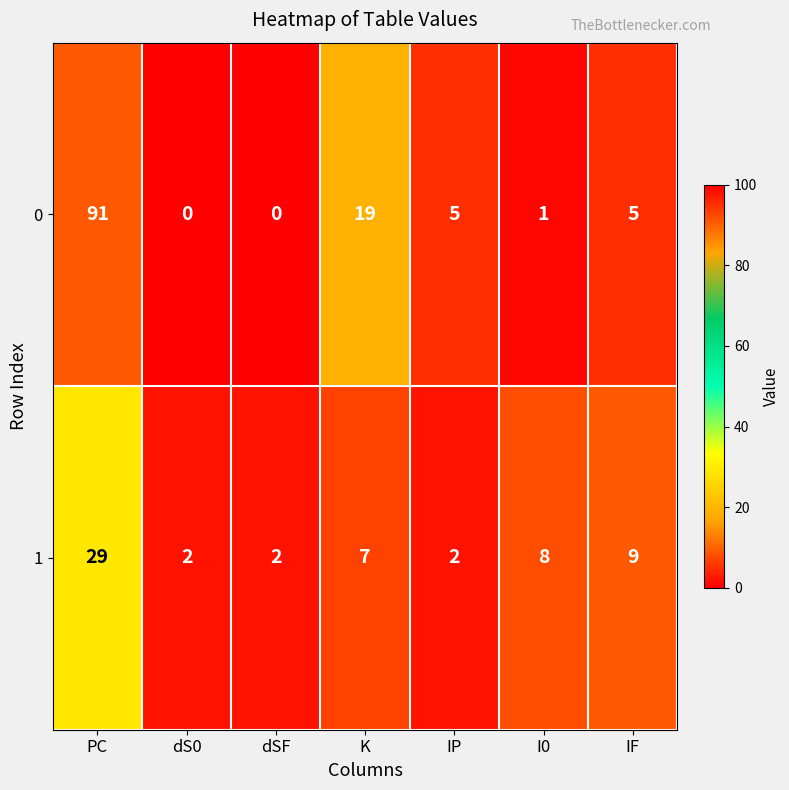

At which label does 1 reach its peak?

PC